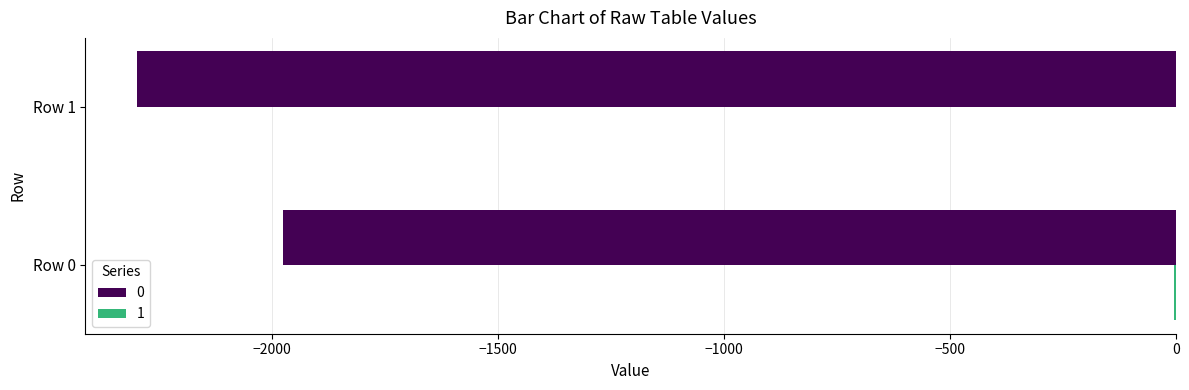

At which category is the sum across all series the highest?

Row 0